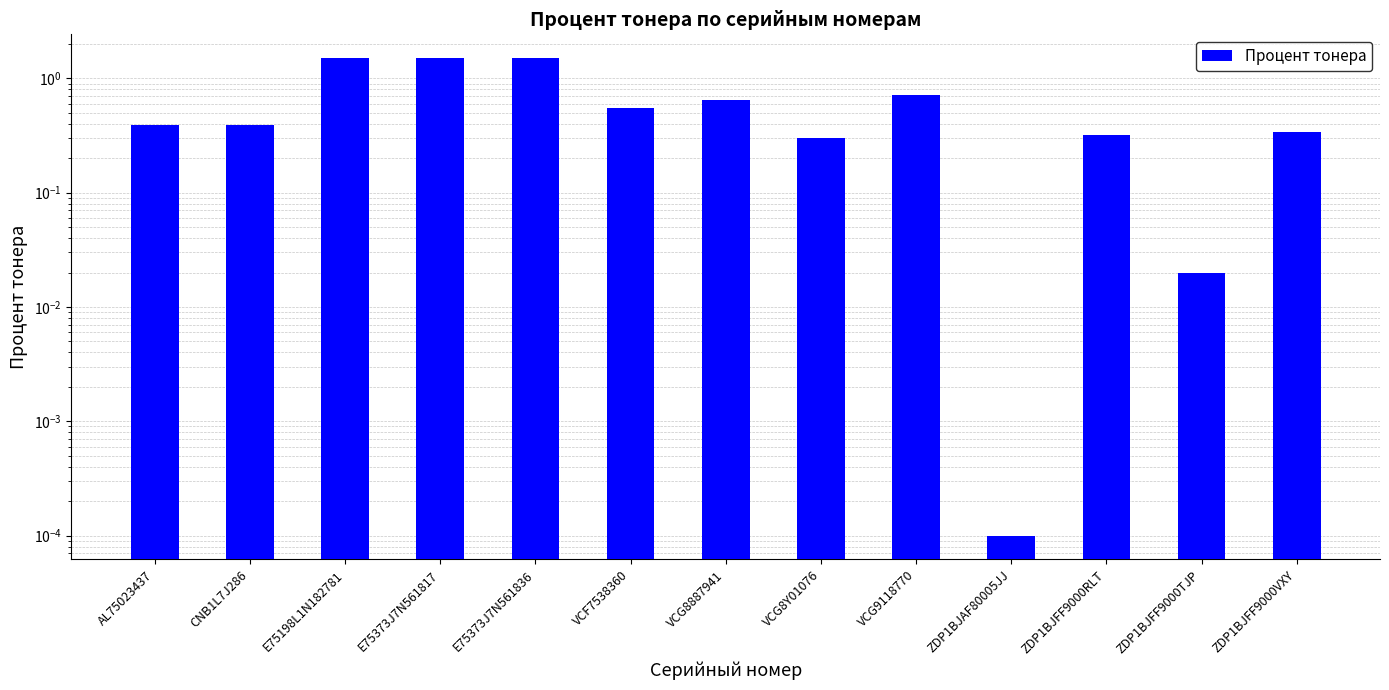

What is the label of the 6th bar from the right?

VCG8Y01076